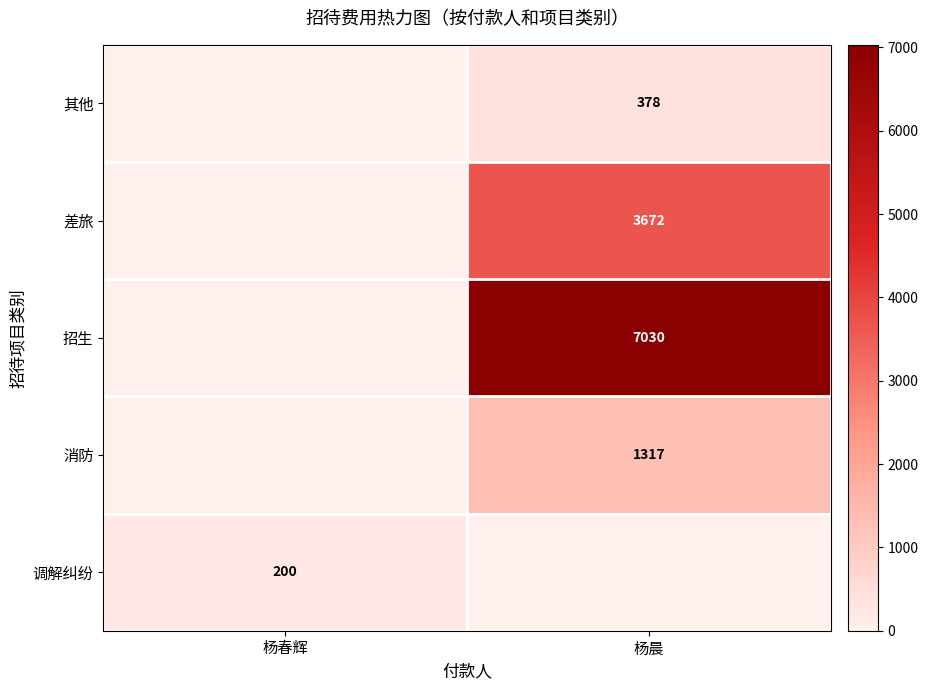

Is it true that 其他 equals 591 at 杨晨?

False